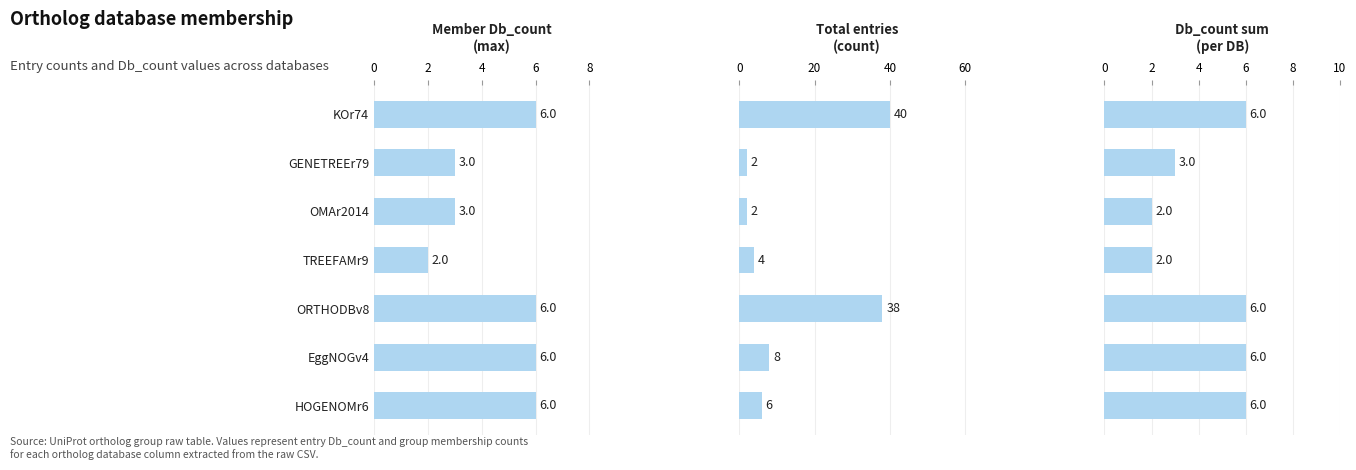

Is the value of Total entries
(count) at ORTHODBv8 greater than the value of Member Db_count
(max) at ORTHODBv8?

Yes